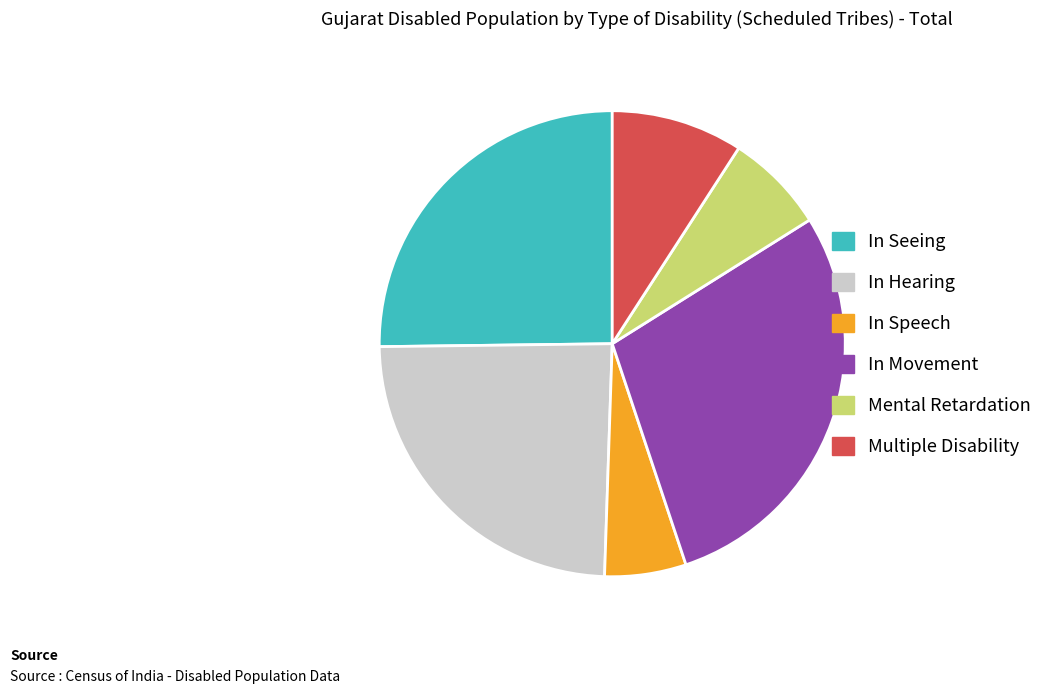

Is there any slice that represents more than half of the pie?

No